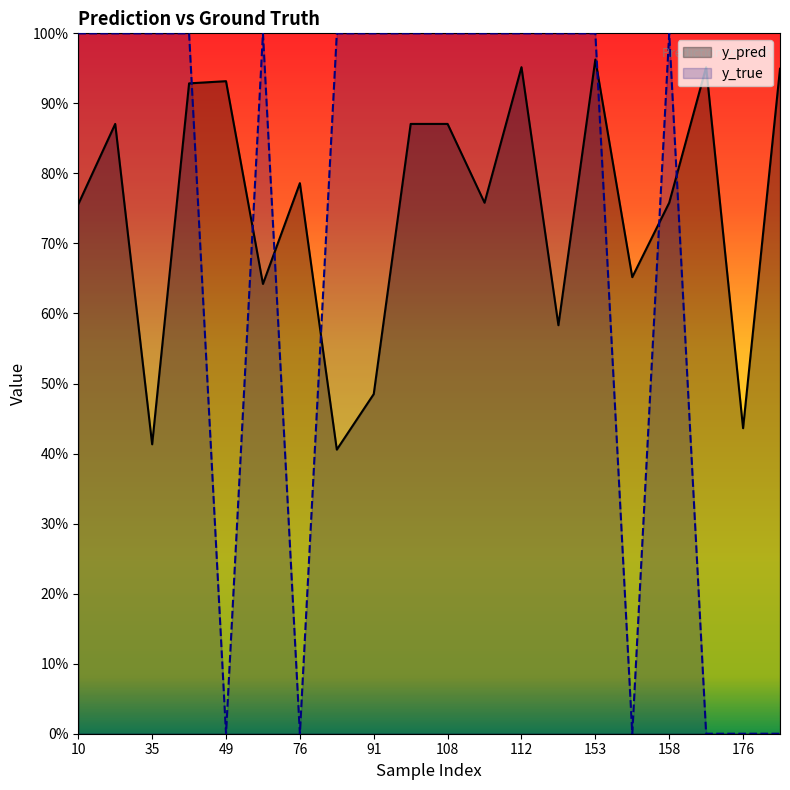

True or false: y_pred and y_true intersect in this chart.

True